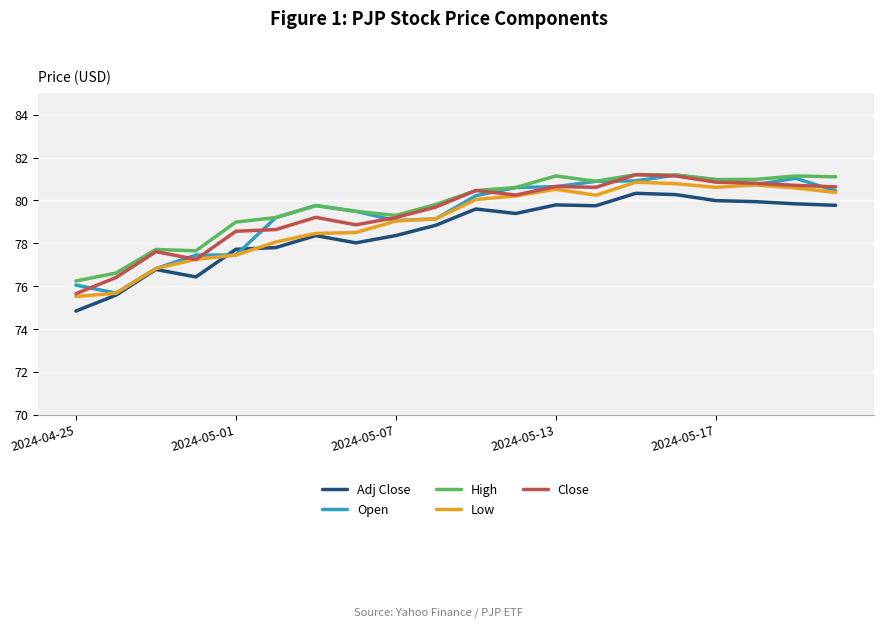

What is the minimum value for Adj Close?

74.8